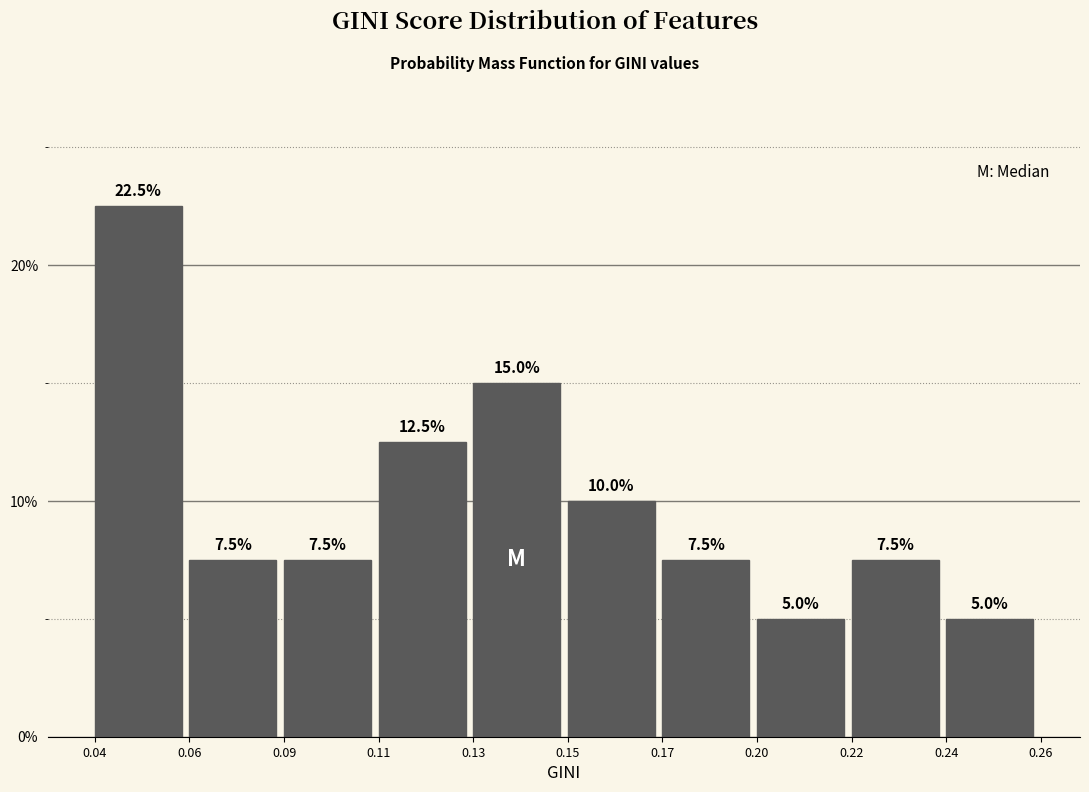

Reading left to right, list all the values displayed in this chart.

22.5	7.5	7.5	12.5	15.0	10.0	7.5	5.0	7.5	5.0